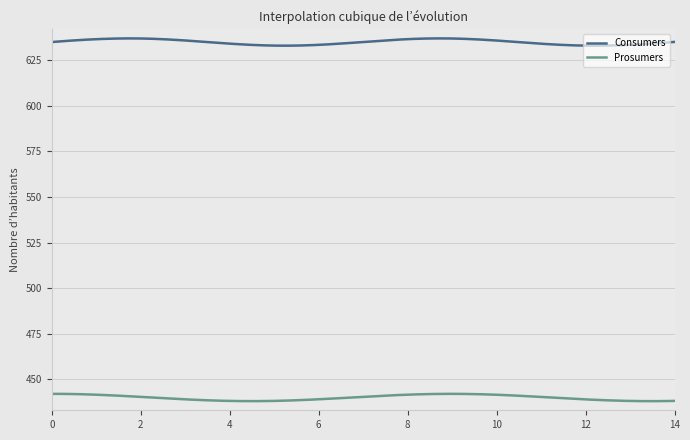

True or false: Prosumers and Consumers intersect in this chart.

False